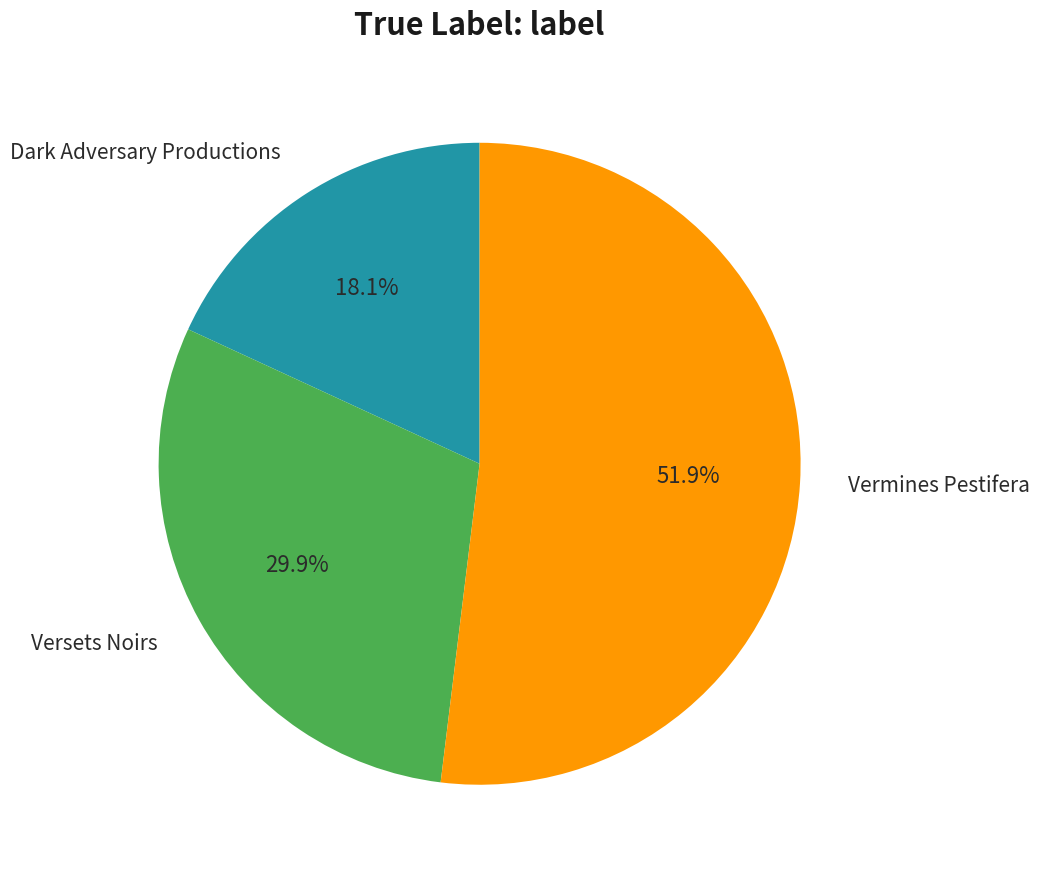

To the nearest percent, what is the difference between the largest and smallest slice percentages?

34%